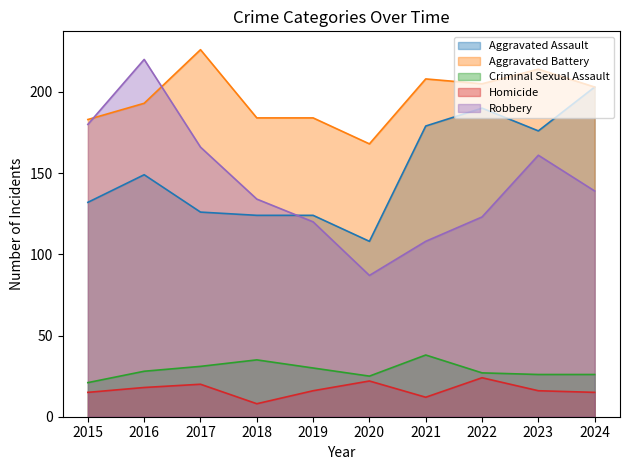

Does the chart have visible grid lines?

No